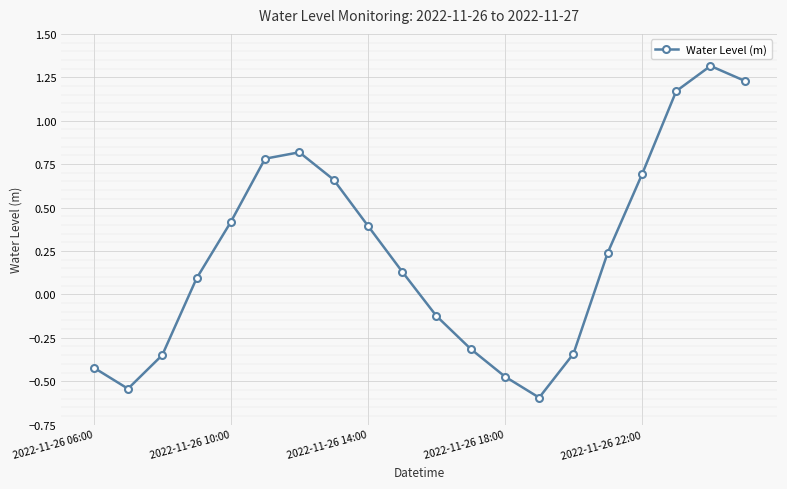

What is the maximum value shown in the chart?

1.3